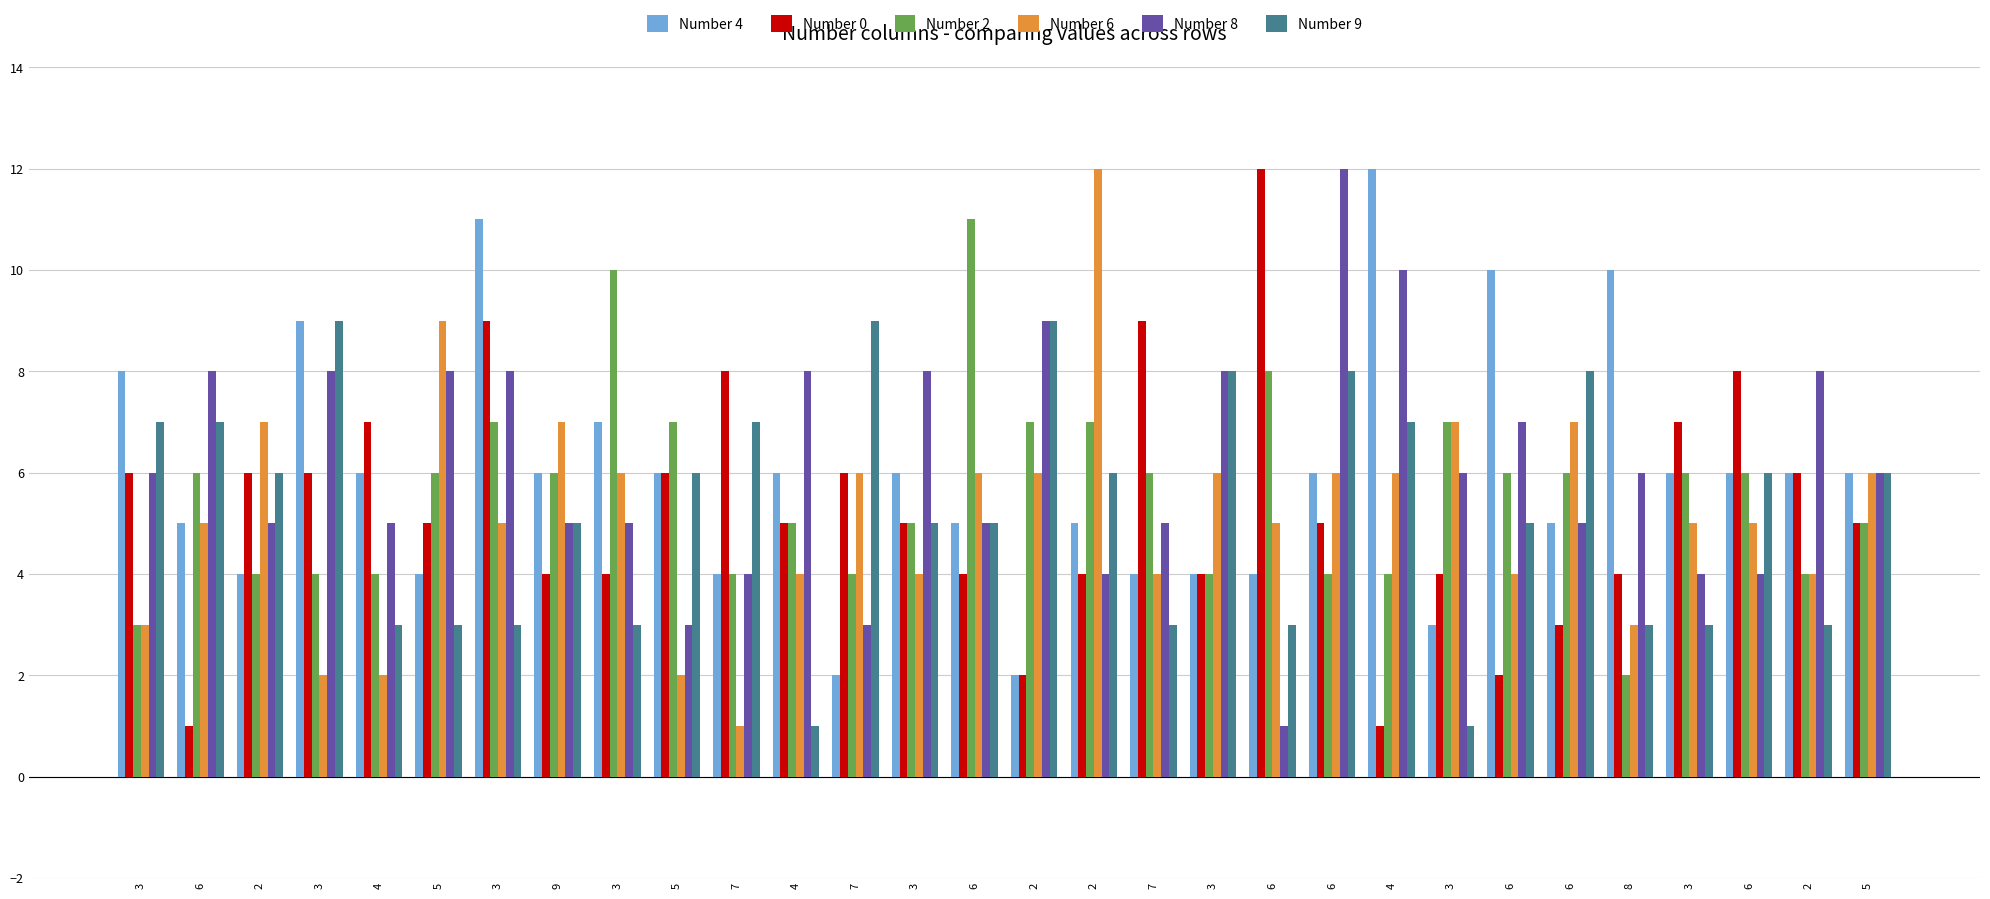

Where does the Number 8 series first go above 6?

6